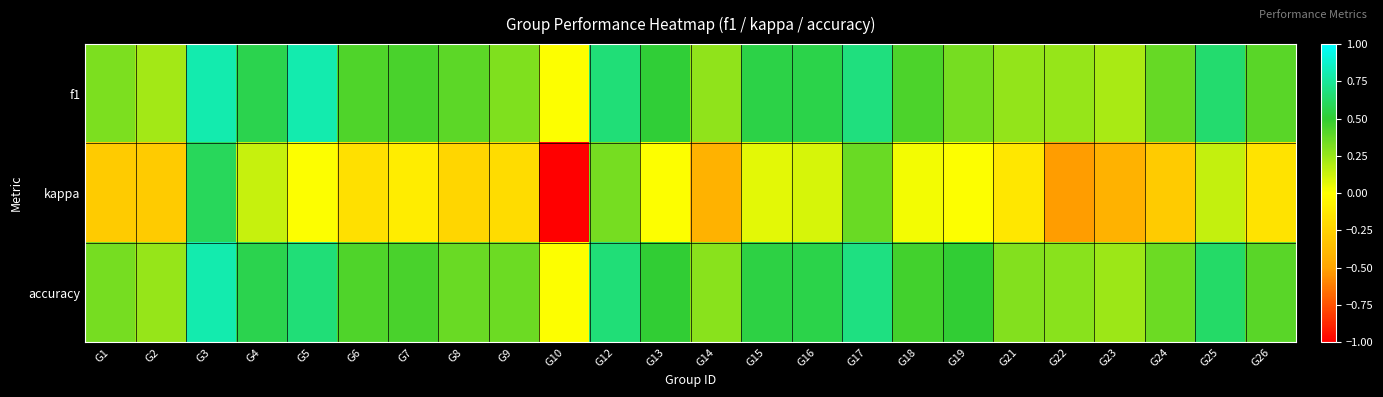

Which has a higher value, G10 or G18?

G18